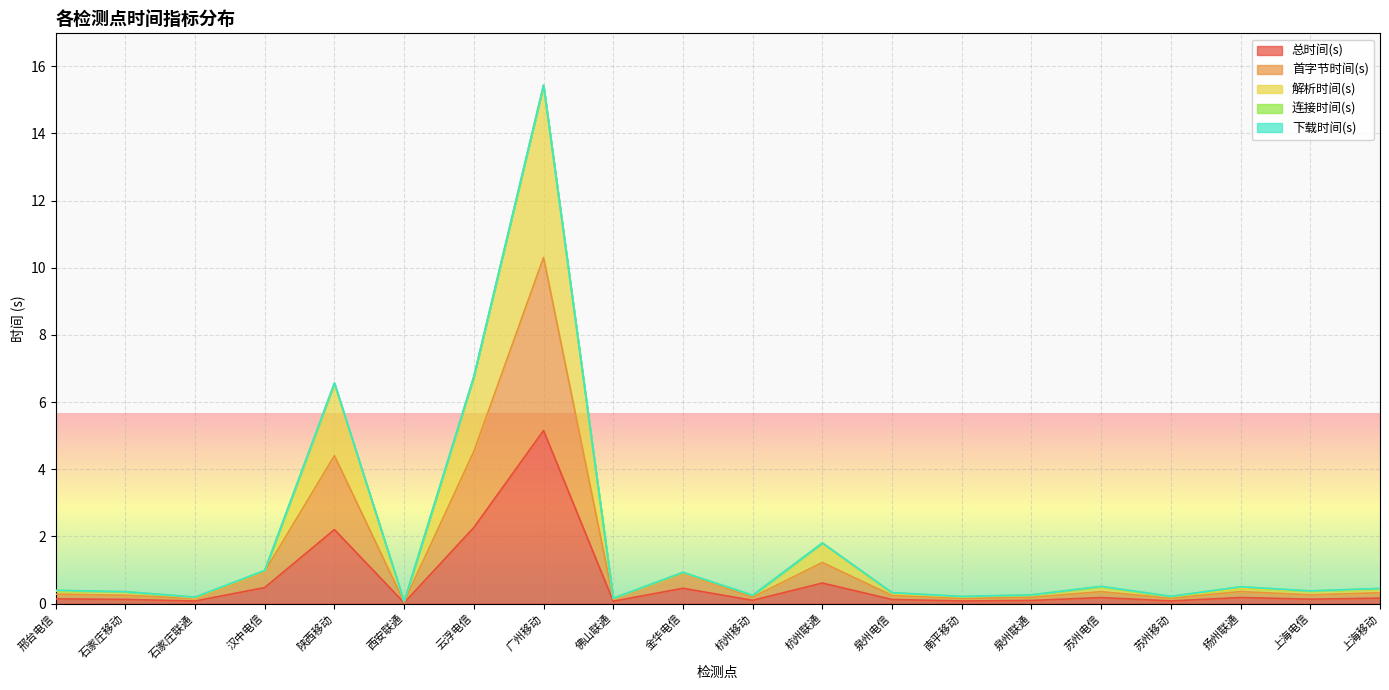

At which category is the sum across all series the highest?

广州移动